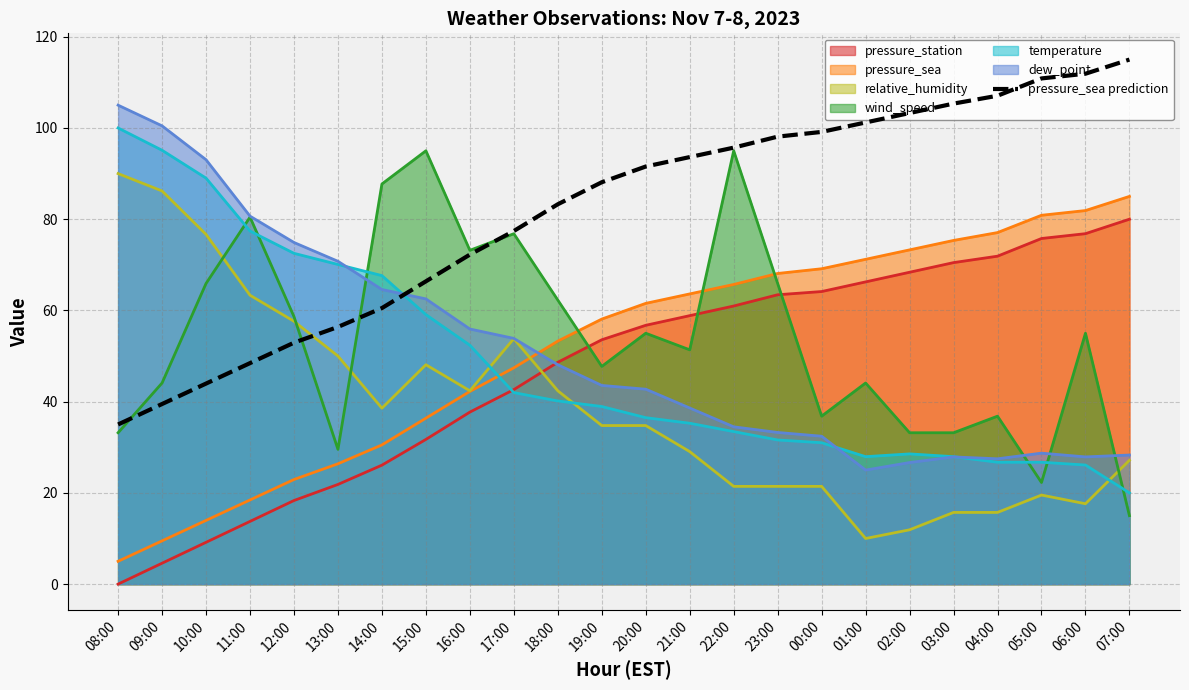

True or false: the data shows 56.4 at 13:00.

True